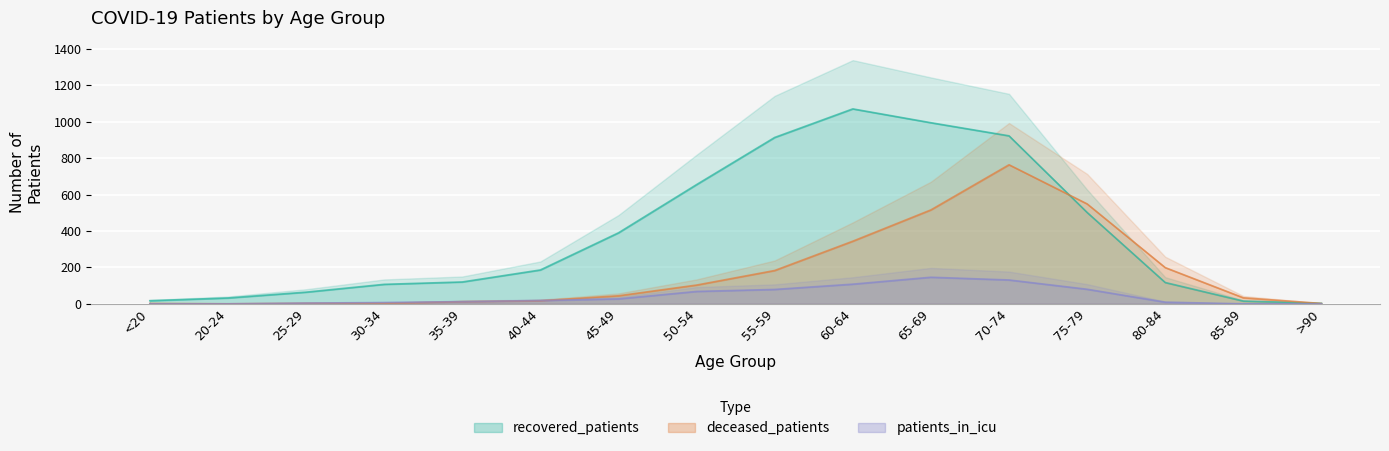

What is the value of the deceased_patients point at the 1st from the left?

2